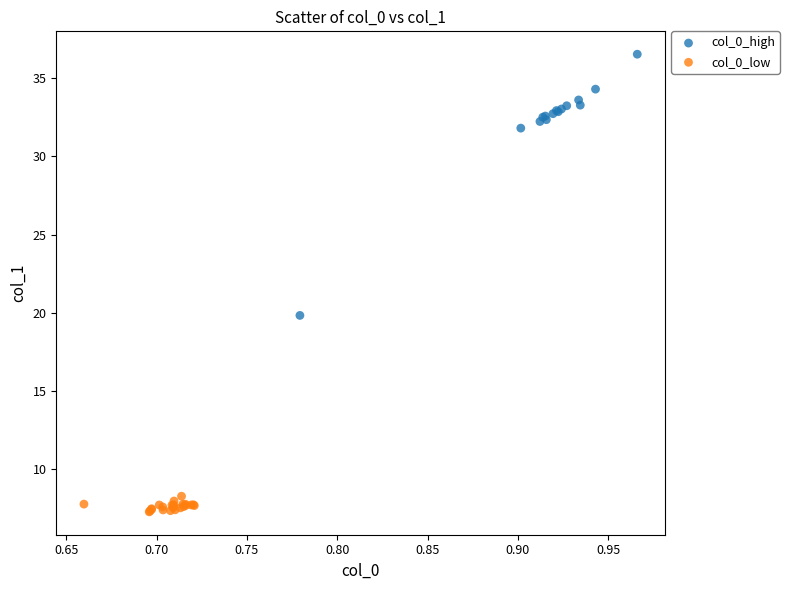

Which series has the largest Y range (max minus min)?

col_0_high